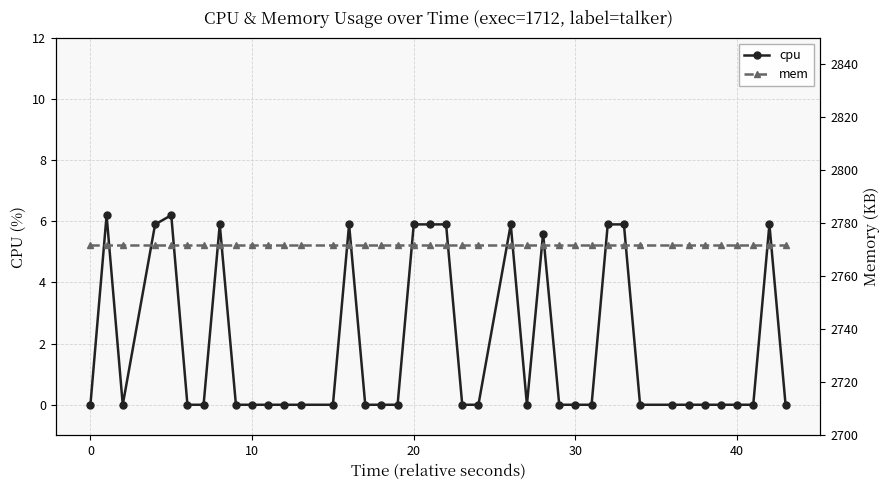

True or false: cpu has more than 1 points higher than both neighbors.

True